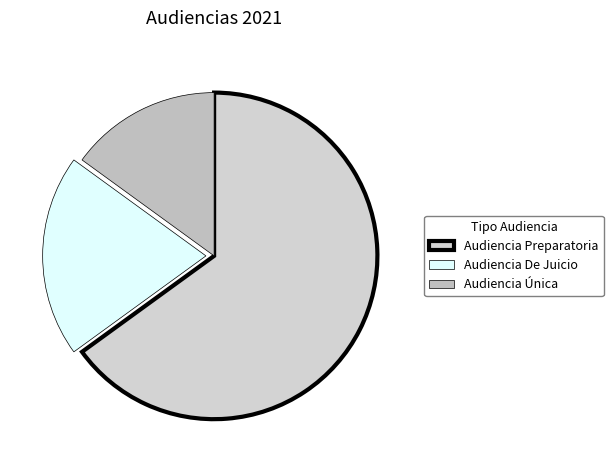

Between Audiencia Preparatoria and Audiencia De Juicio, which is larger?

Audiencia Preparatoria